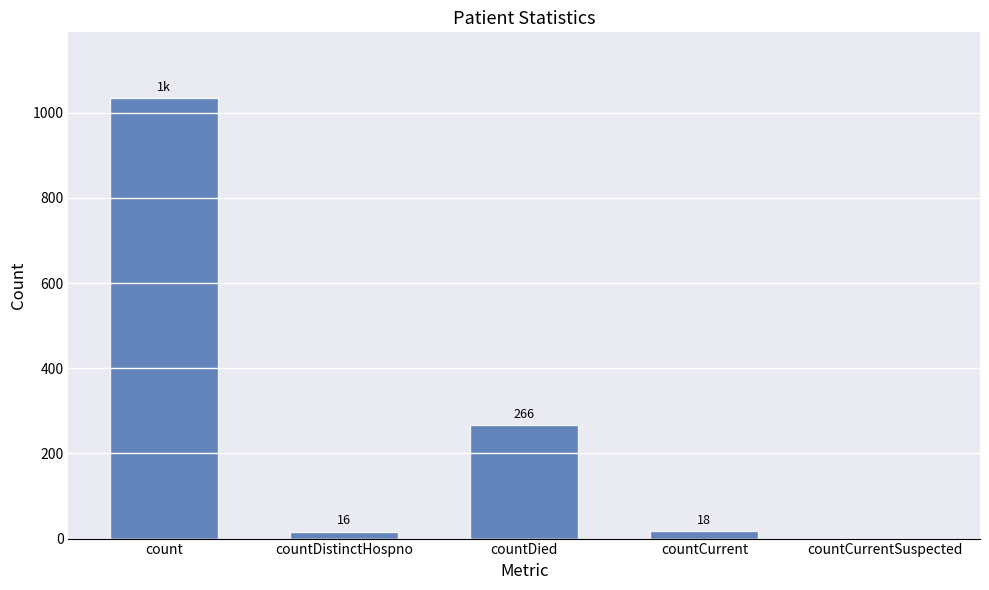

What is the difference between the values at countDied and count?

768